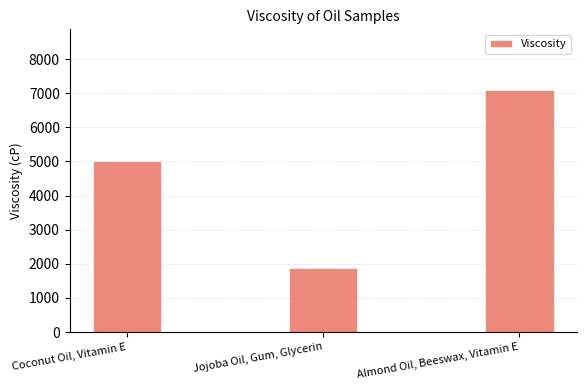

How many data points are above 5027?

2